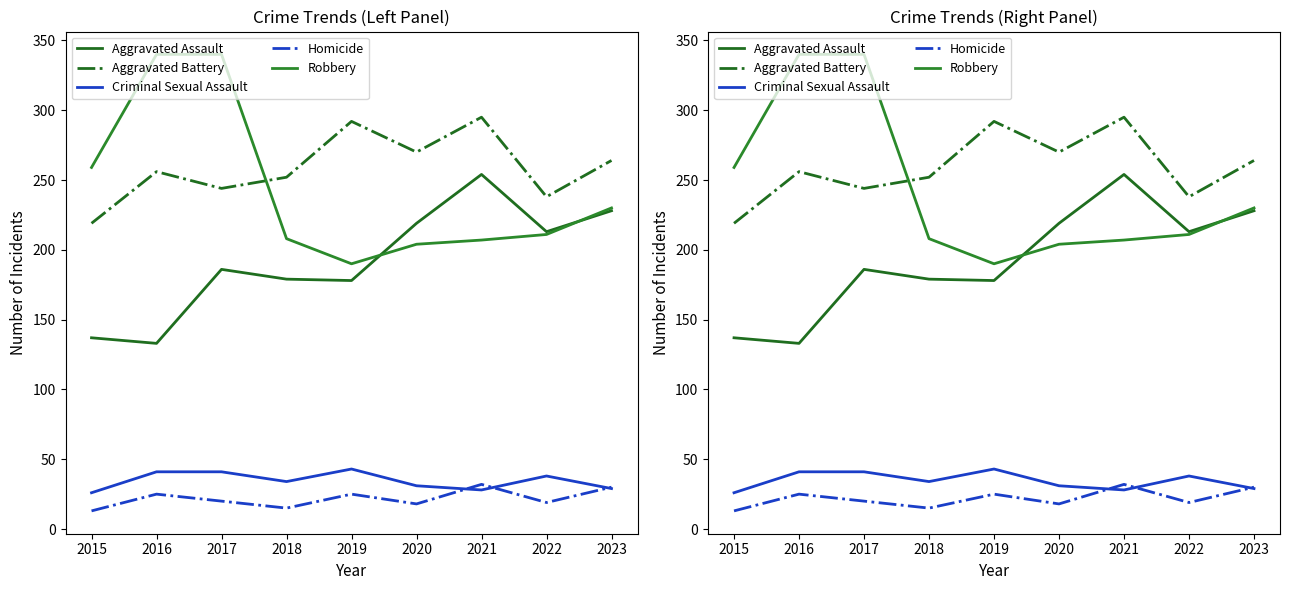

How many lines are shown in the chart?

5